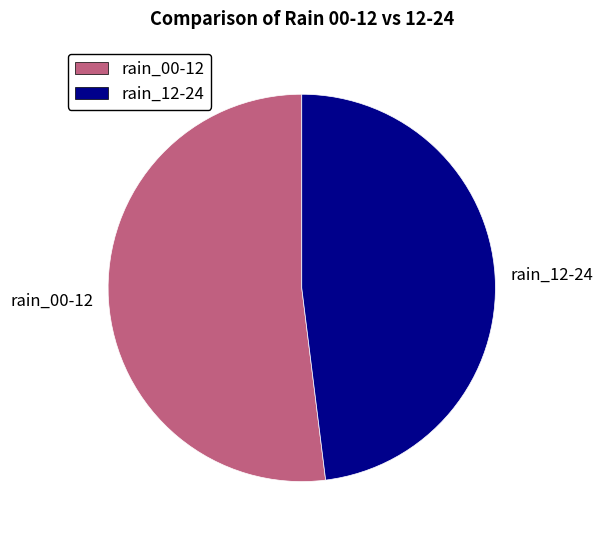

Count the number of slices in the pie.

2